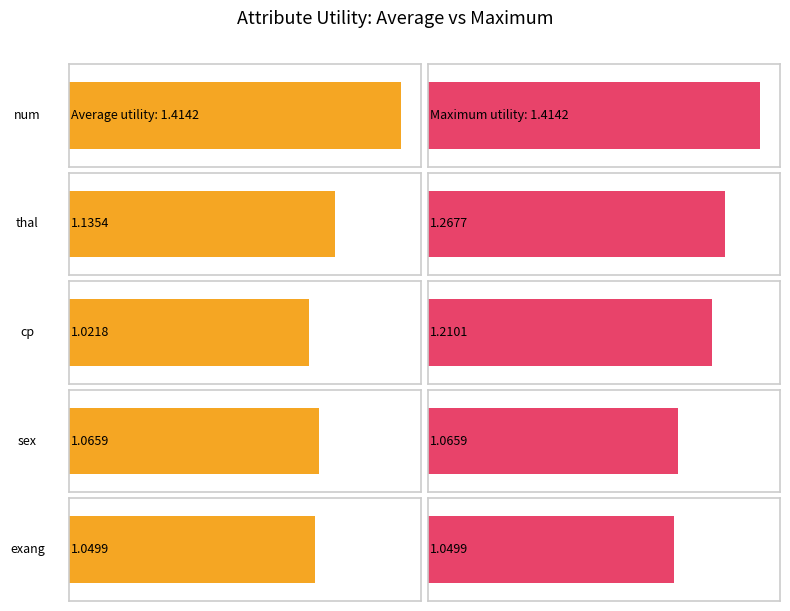

The avg_utility series shows 0.3 at cp. True or false?

False